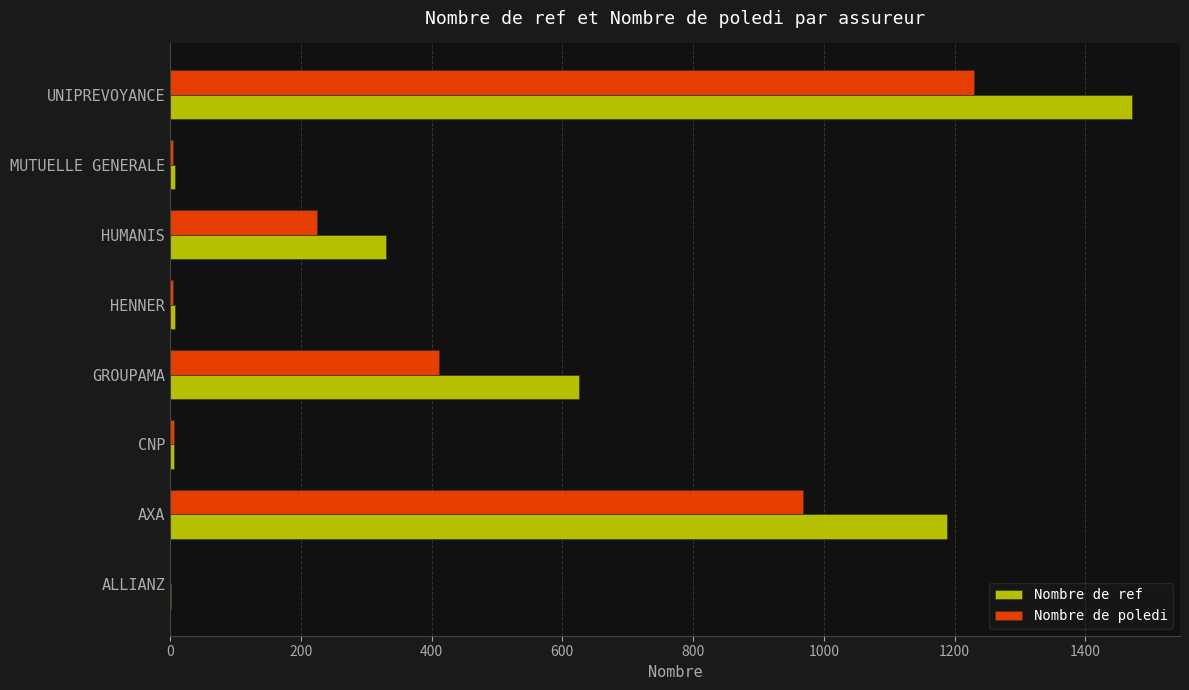

What is the sum of all Nombre de poledi values?

2849